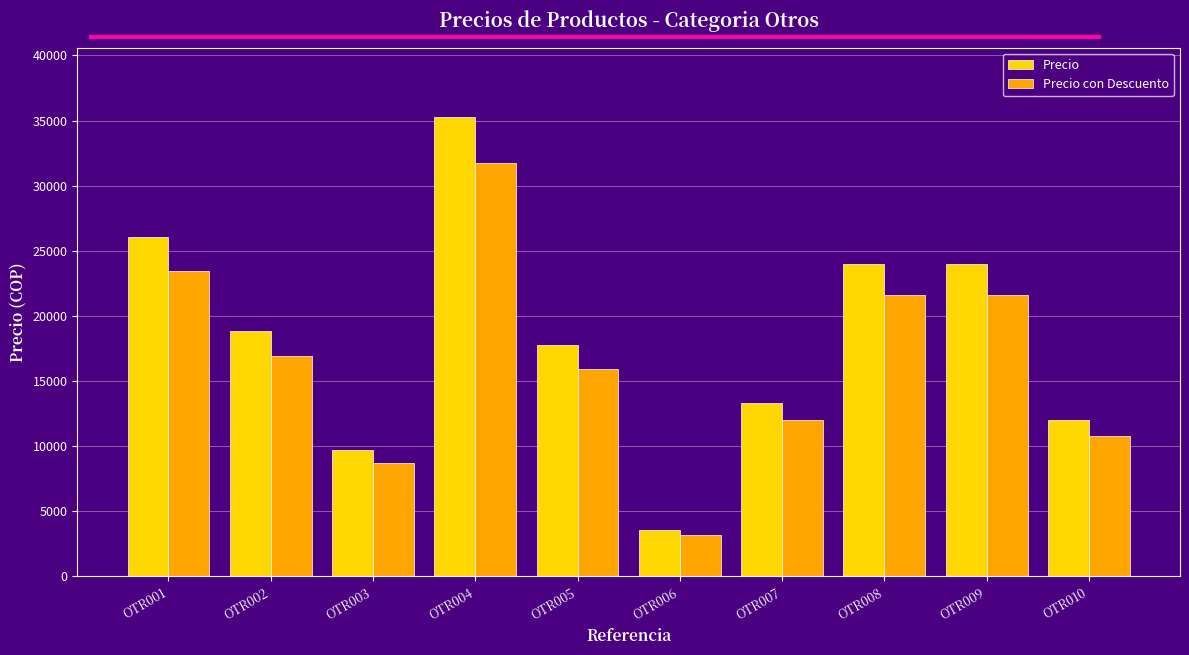

Which series has the largest range (max minus min)?

Precio